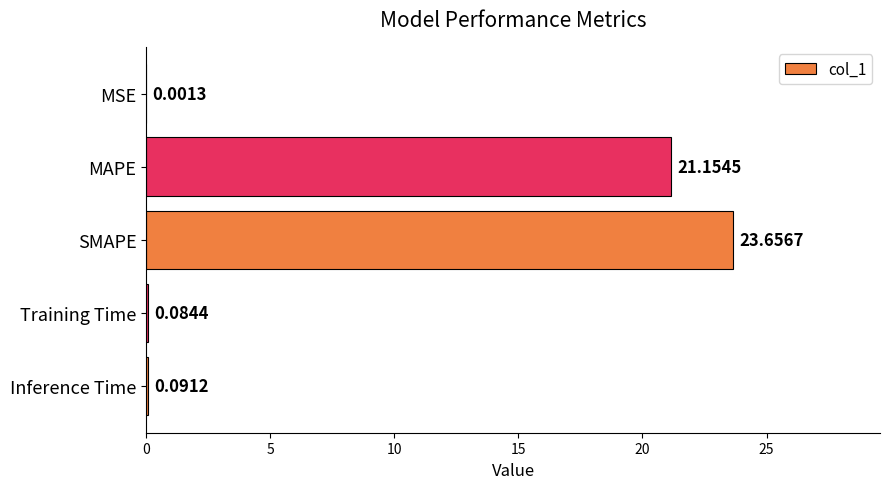

Approximately how many times larger is the value at MAPE compared to SMAPE?

0.9